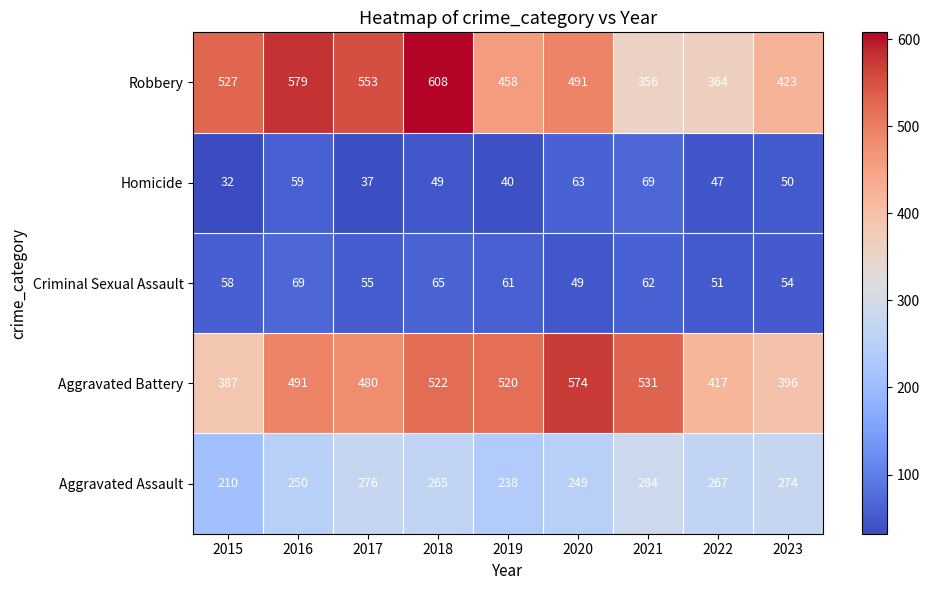

What is the total value across all series at 2017?

1401